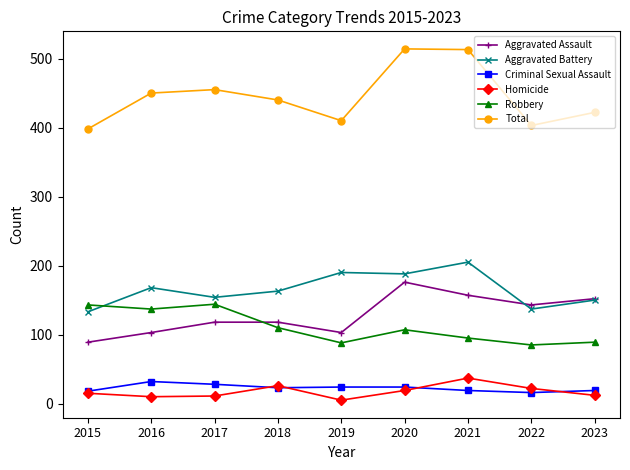

Which series has the widest spread of values?

Total